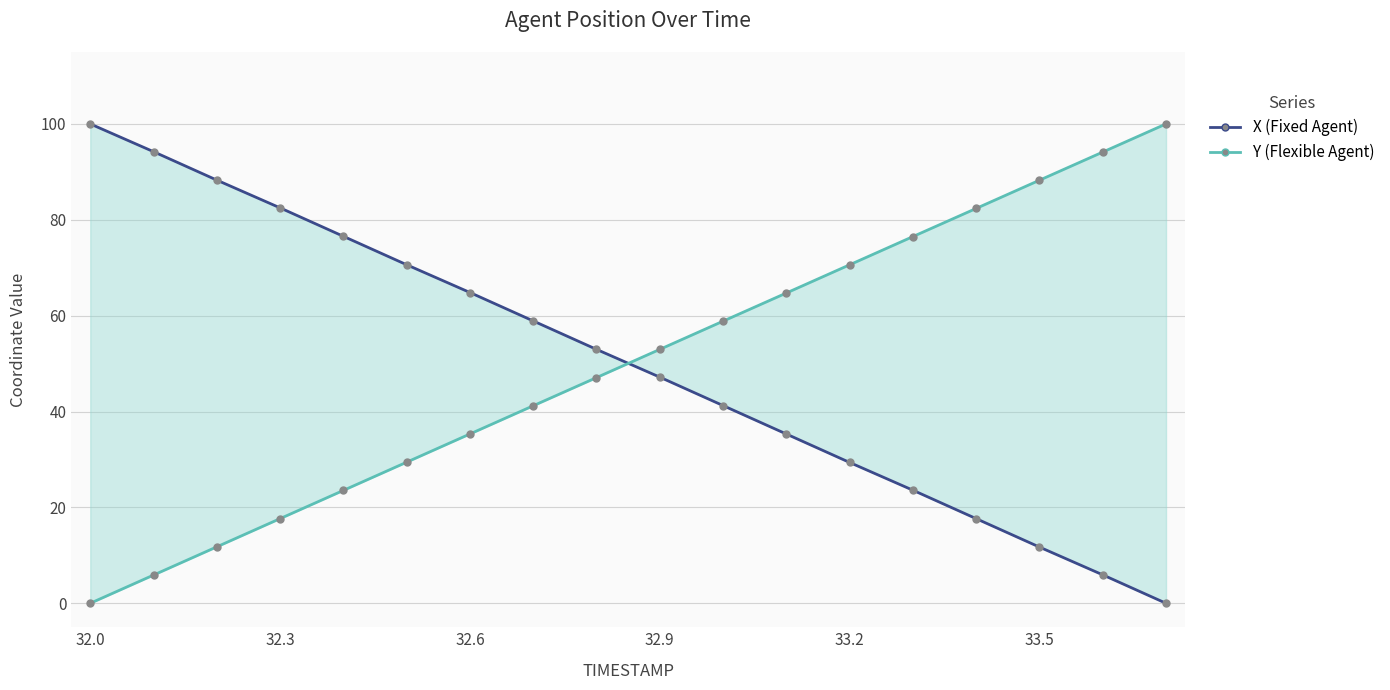

How many data points does each series have?

18